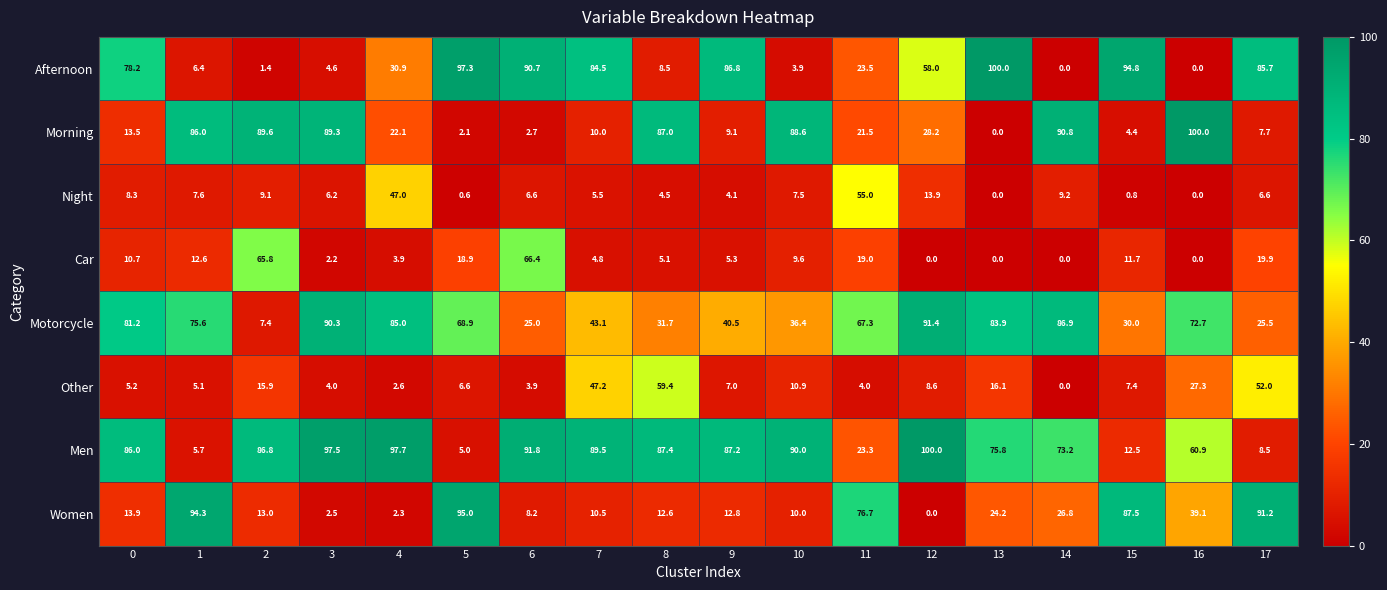

What is the difference between the highest and lowest values at 0?

80.8